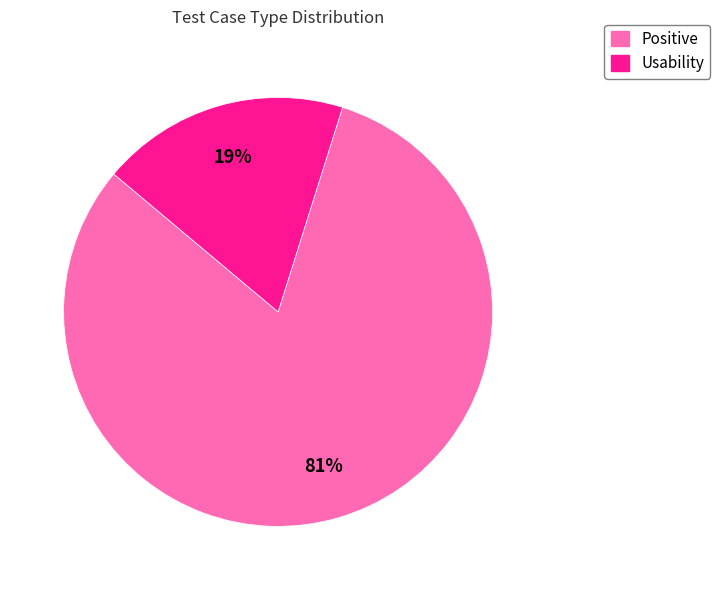

Count the number of slices in the pie.

2